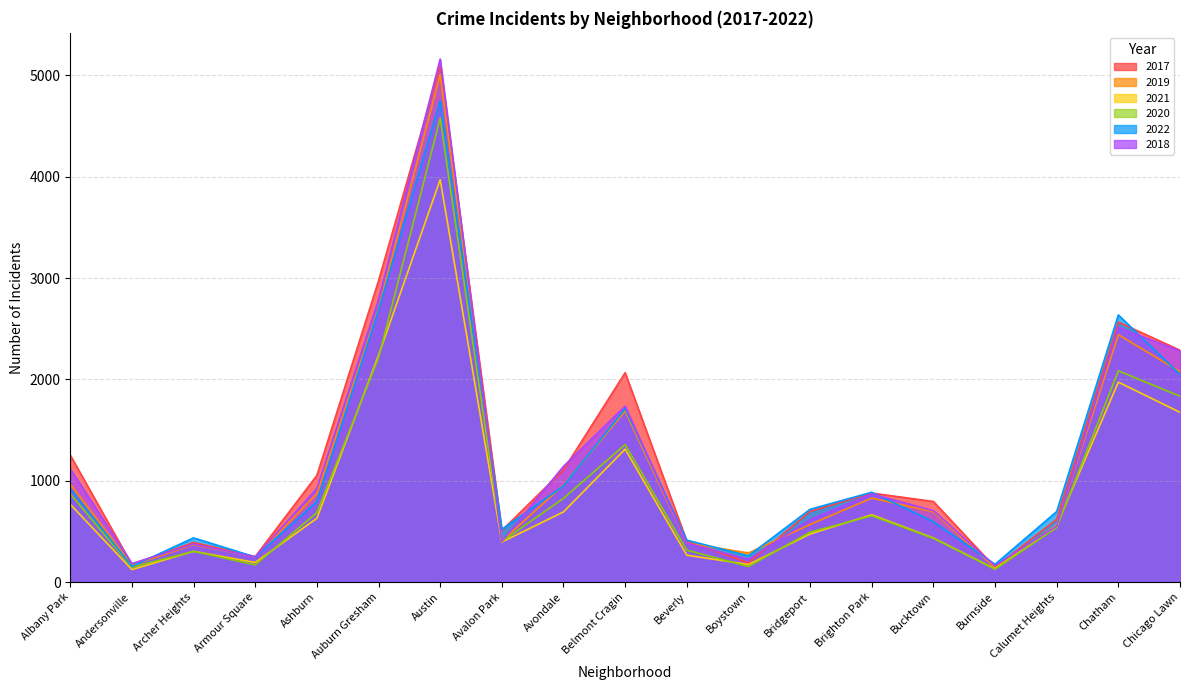

What is the maximum value for 2017?

5095